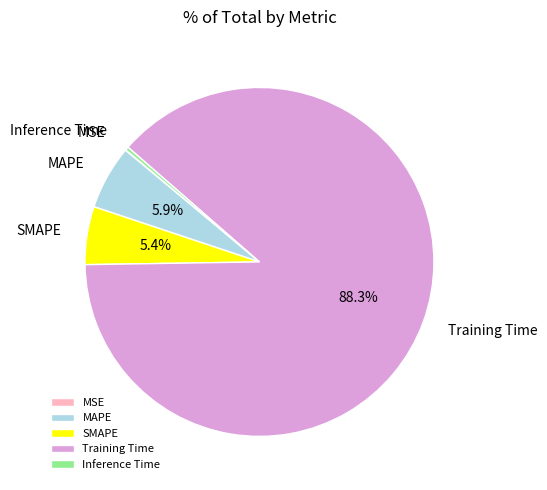

Do MAPE and Training Time together represent more than half of the pie?

Yes